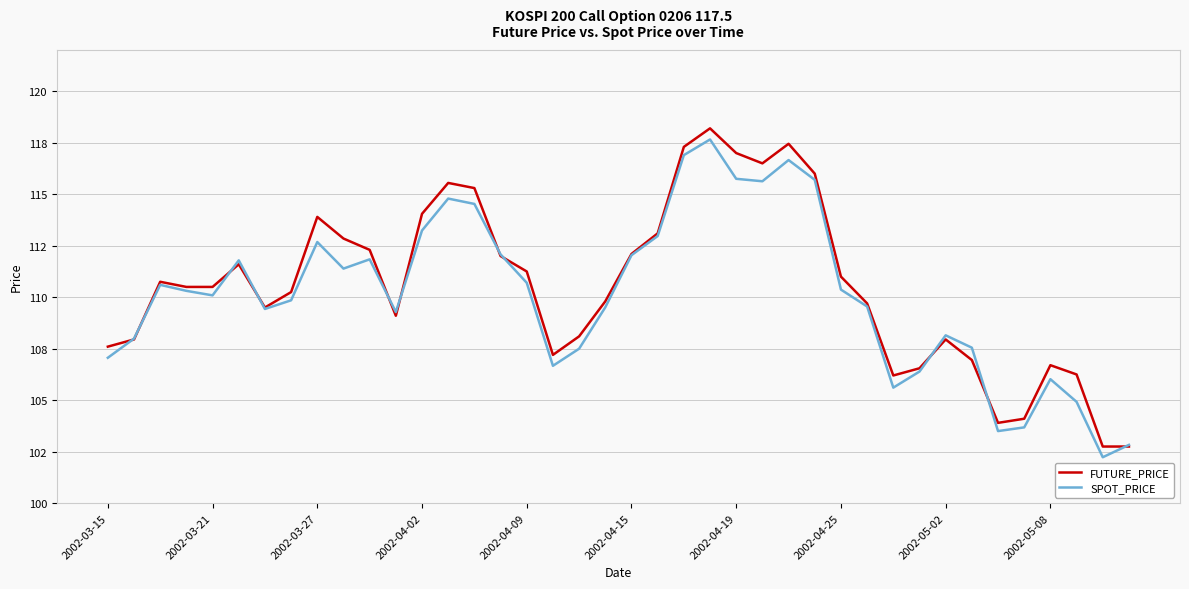

Does the chart display data point markers on the line(s)?

No